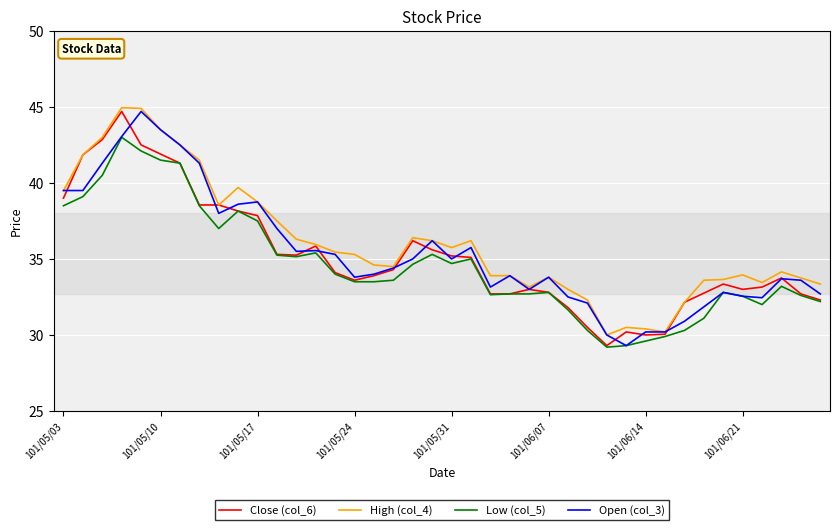

Which series has the largest total across all categories?

High (col_4)